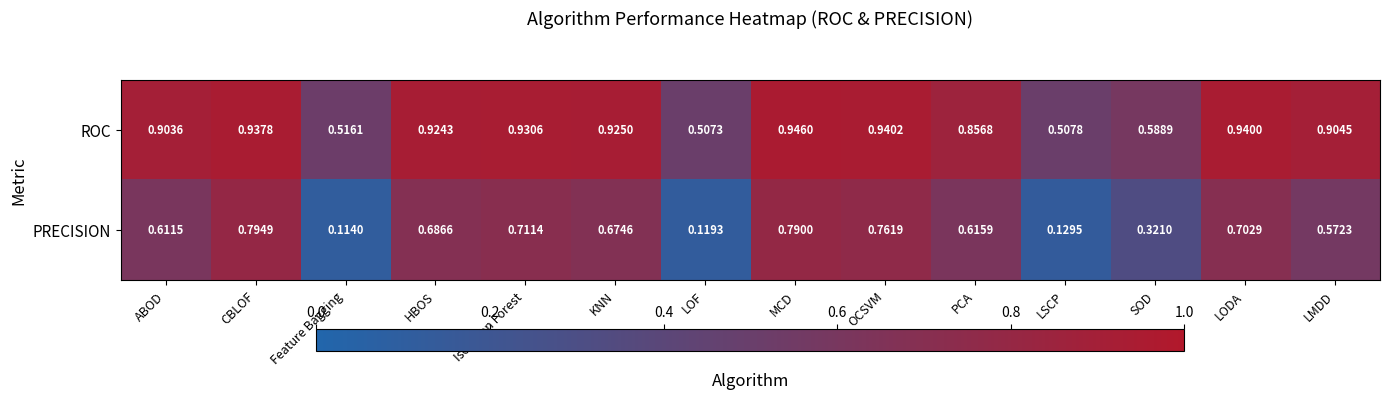

Which series has the largest range (max minus min)?

PRECISION